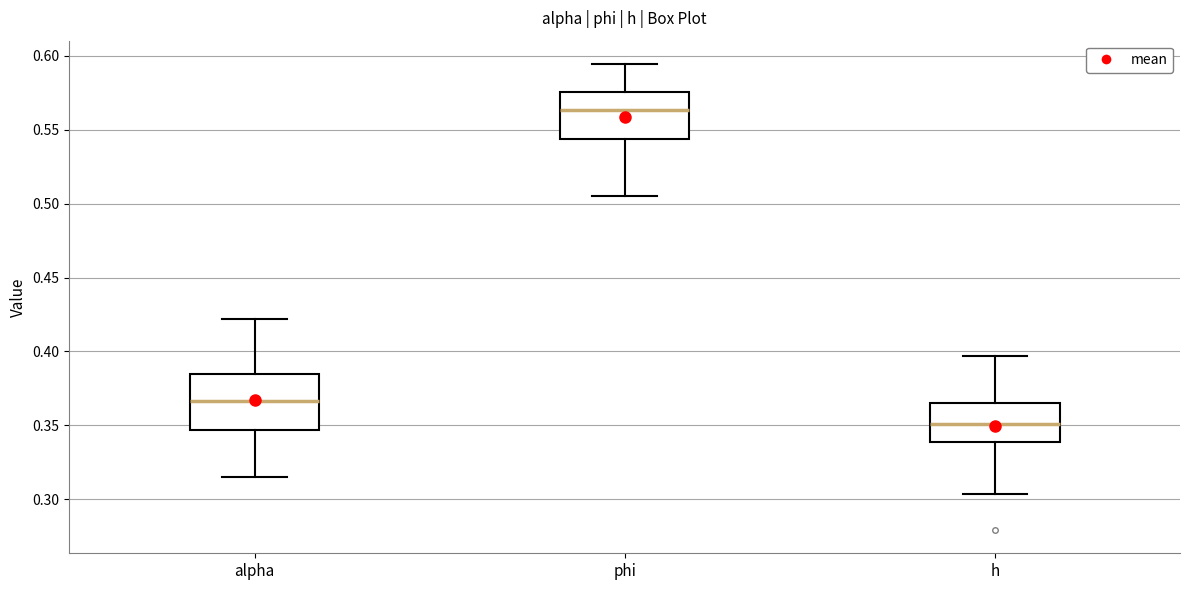

Where is the lower edge of the box for h on the y-axis? The values are not printed on the chart, so give them approximately, as read against the axis.

0.340